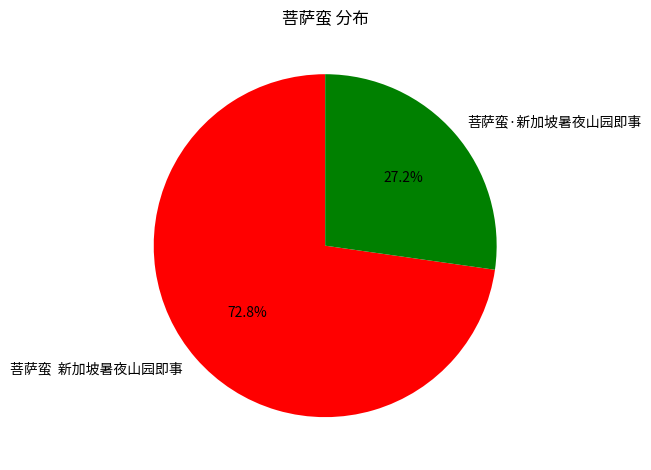

What is the largest slice in the pie chart?

菩萨蛮 新加坡暑夜山园即事